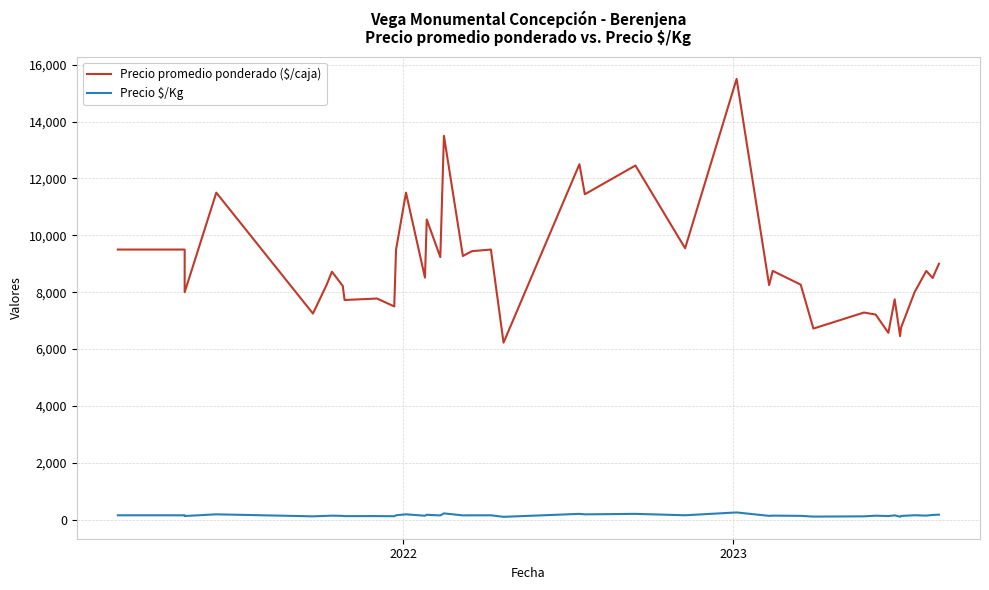

In Precio promedio ponderado ($/caja), how many points are higher than both neighbors (excluding endpoints)?

14